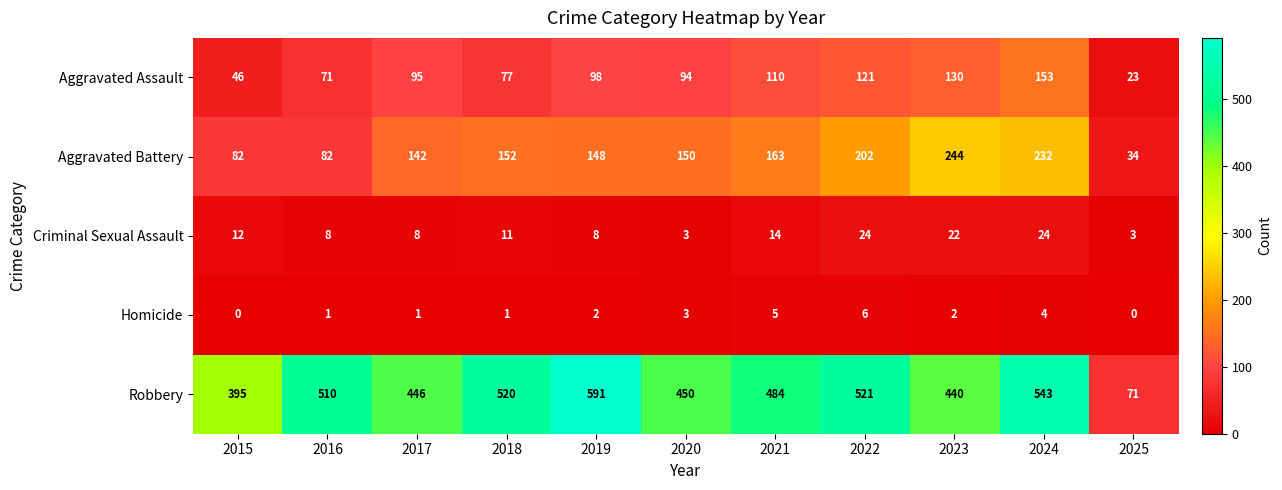

Between 2015 and 2016, which series saw the biggest shift?

Robbery